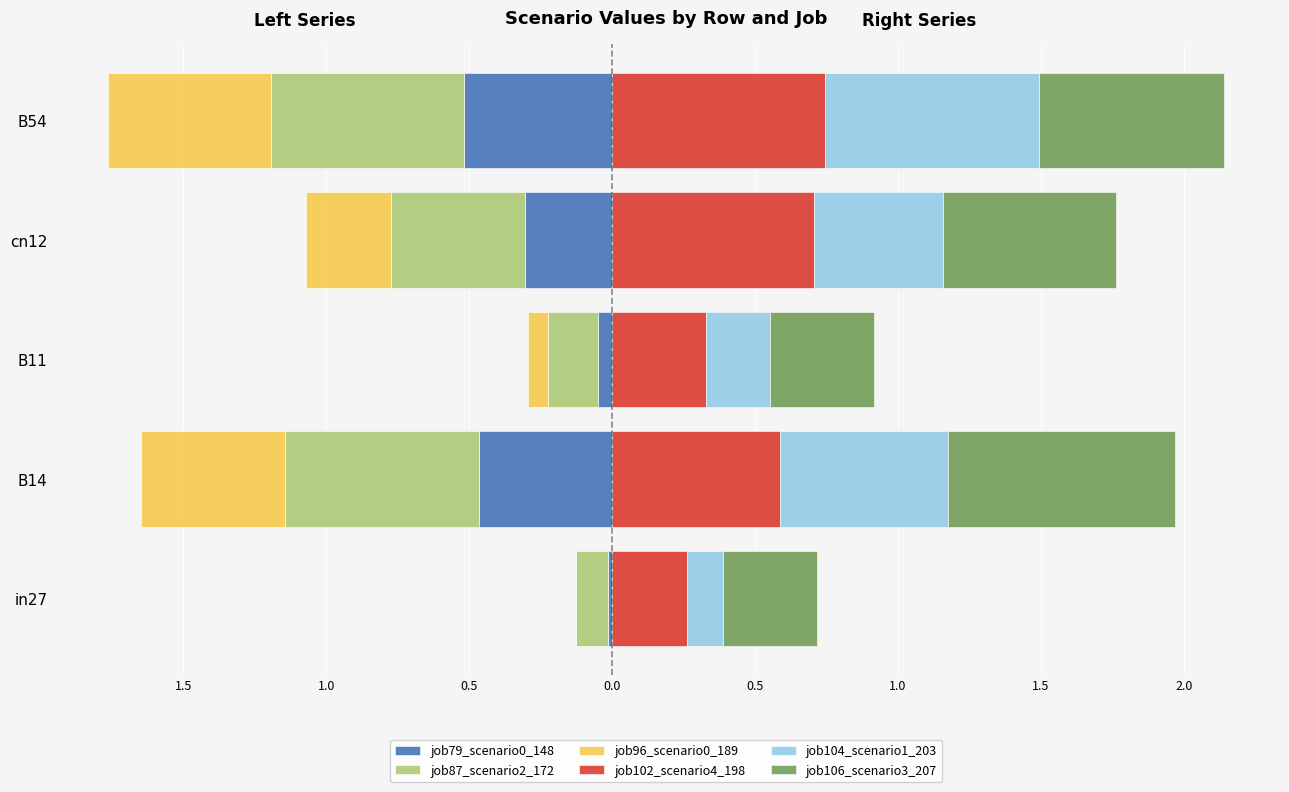

Which has a higher value, in27 or B54?

in27